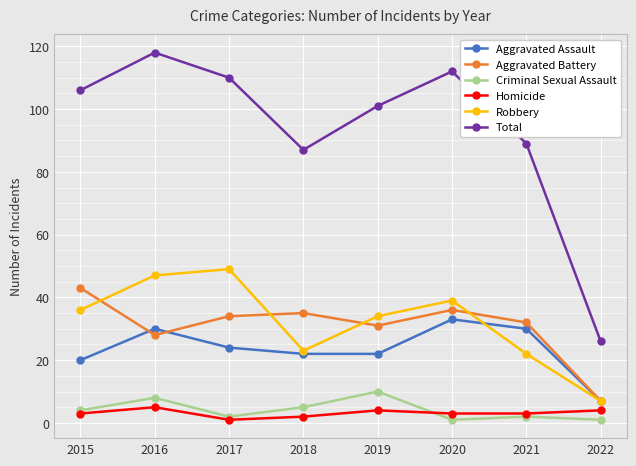

Read the Homicide value at 2019.

4